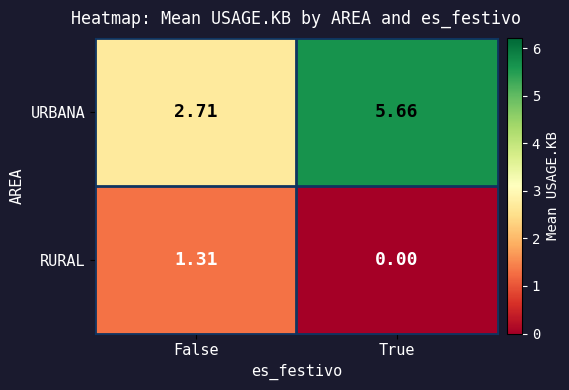

Rank the series at False from highest to lowest value.

URBANA, RURAL